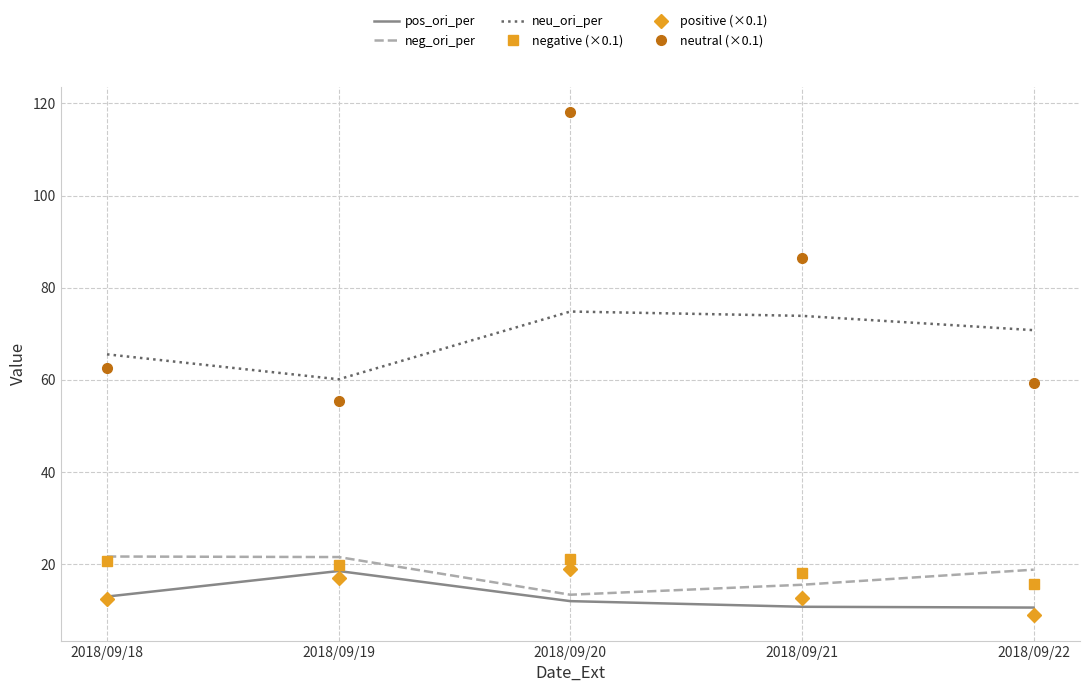

True or false: neu_ori_per and negative (×0.1) intersect in this chart.

False